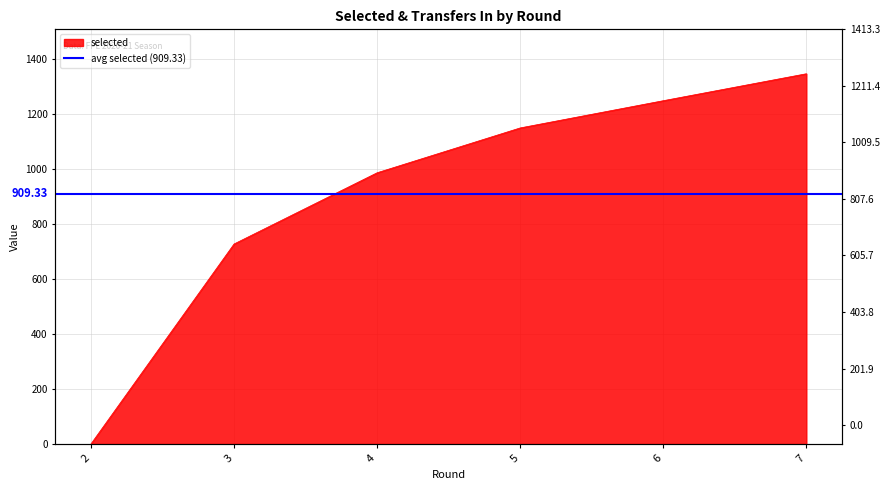

The value at 7 is 1346. True or false?

True